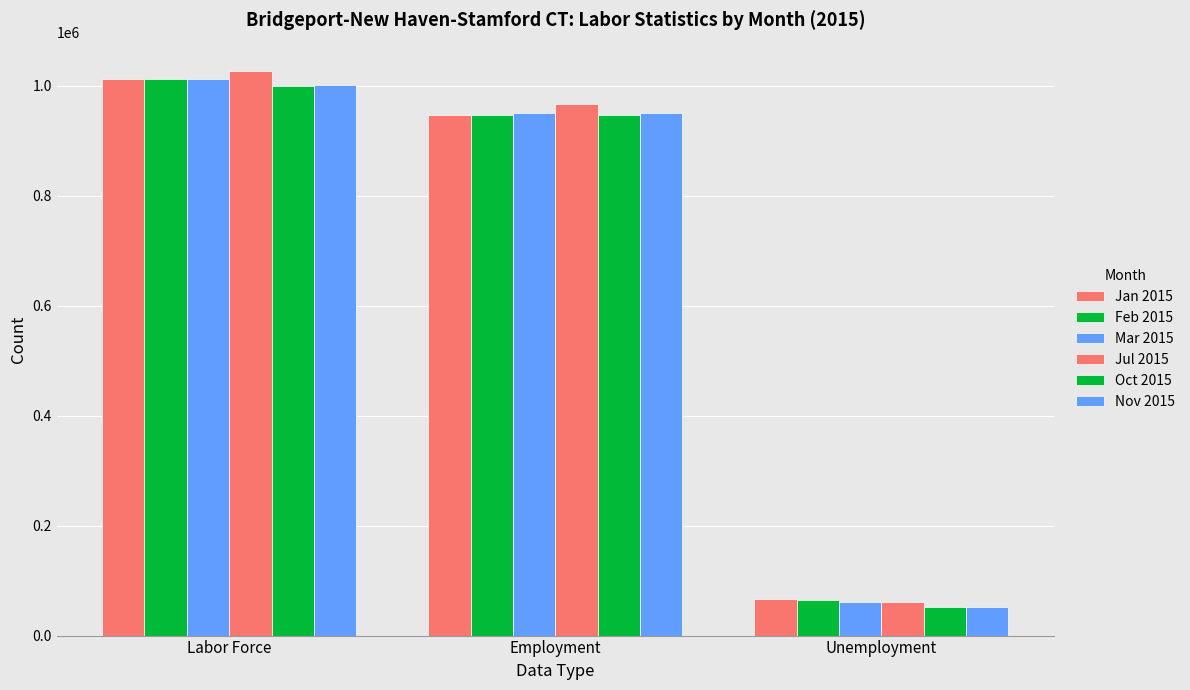

The value of Jan 2015 at Unemployment is 65754. True or false?

True